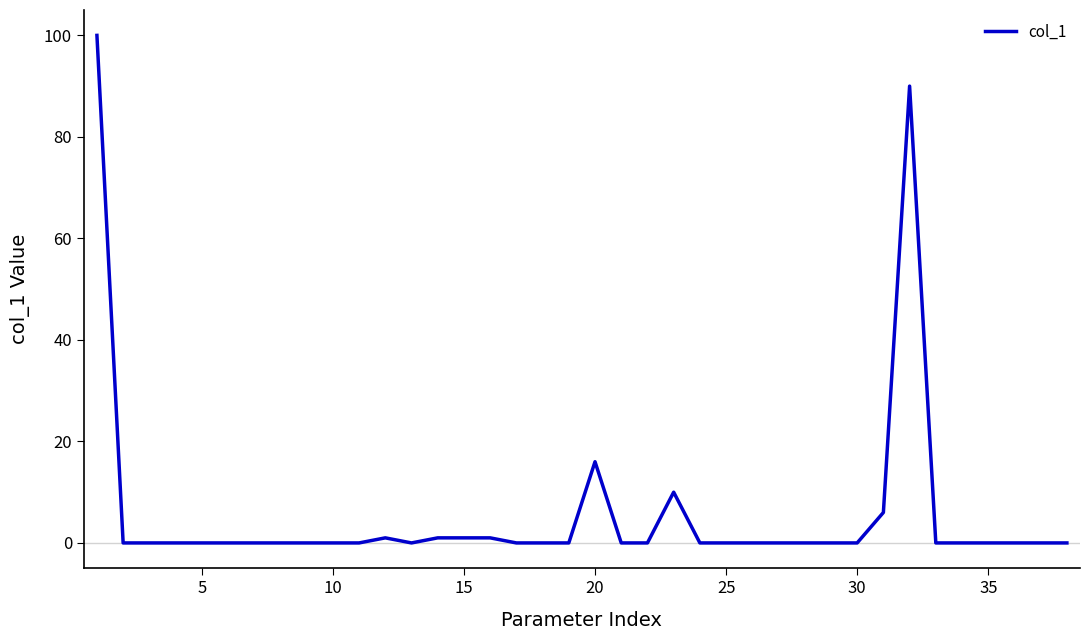

What is the difference between the maximum and minimum values?

100